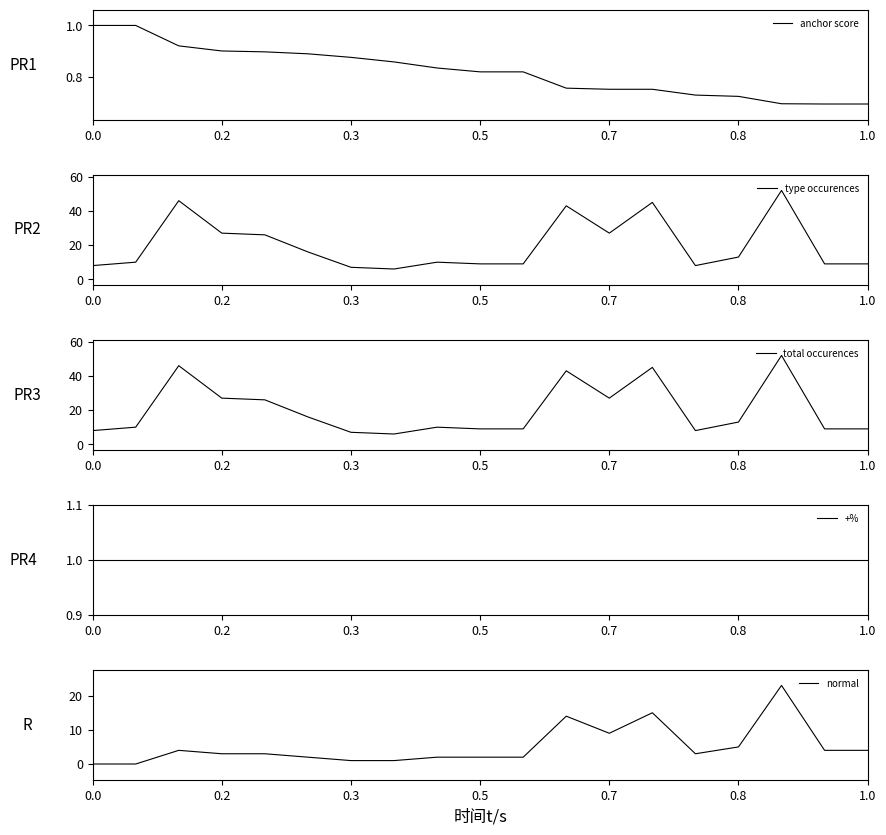

What is the difference between the normal values at 17 and 13?

11.0